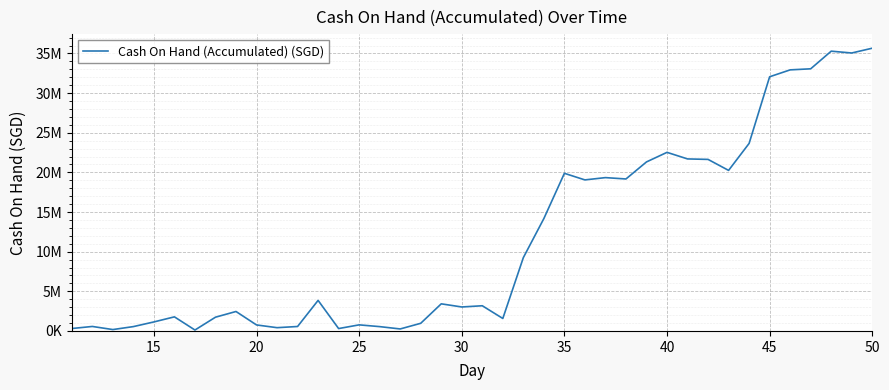

Is this an area chart (filled region under the line)?

No